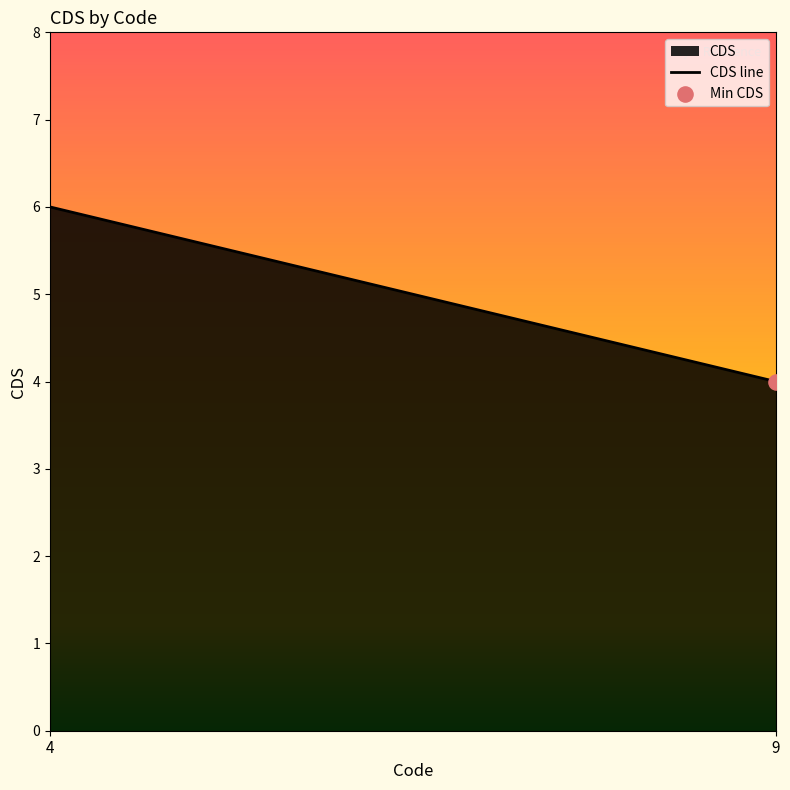

What is the ratio of the value at 9 to the value at 4?

0.7